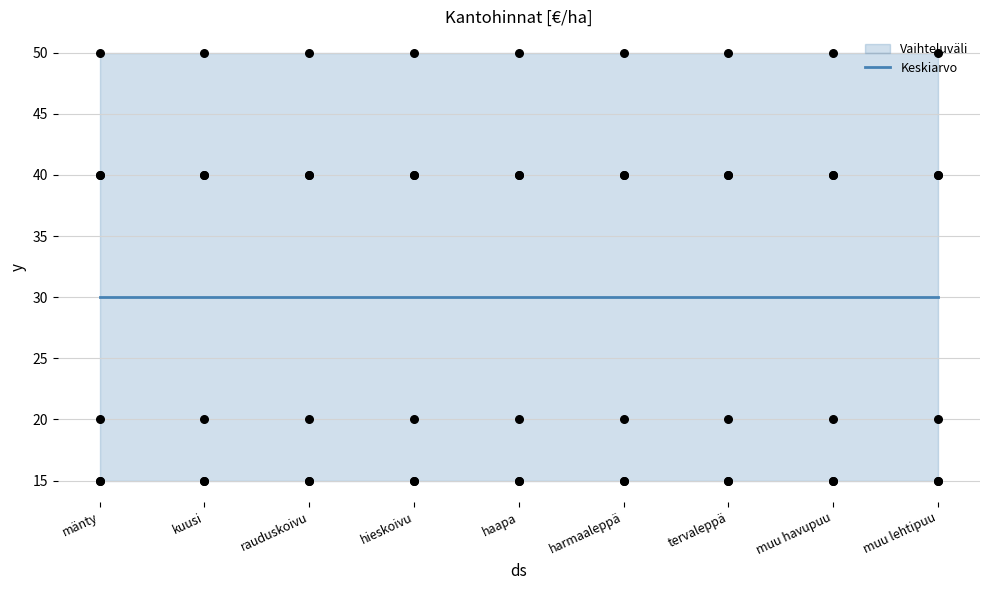

At which category is the sum across all series the highest?

mänty